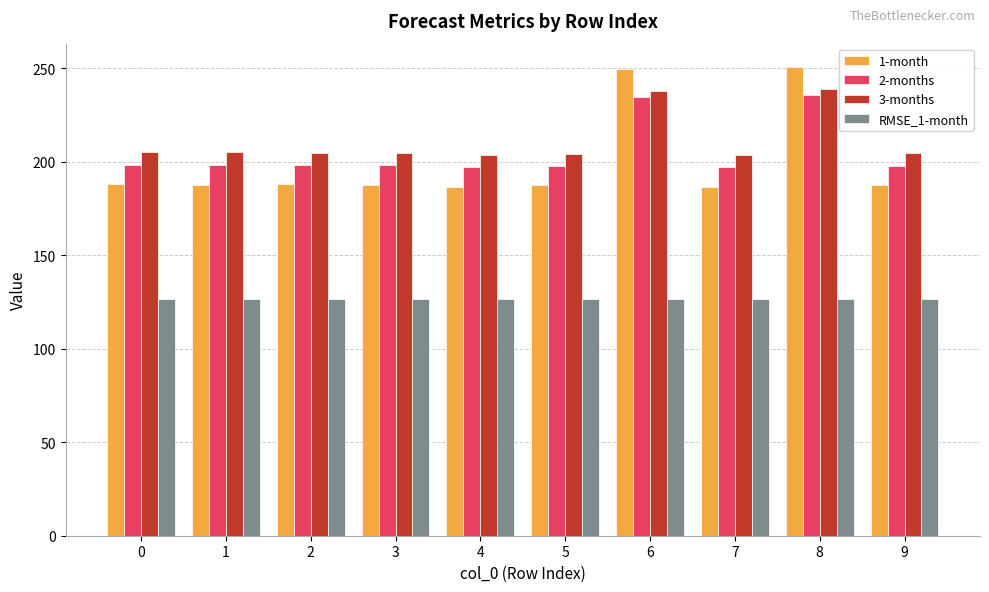

What is the sum of the 3-months values at 3 and 8?

443.0